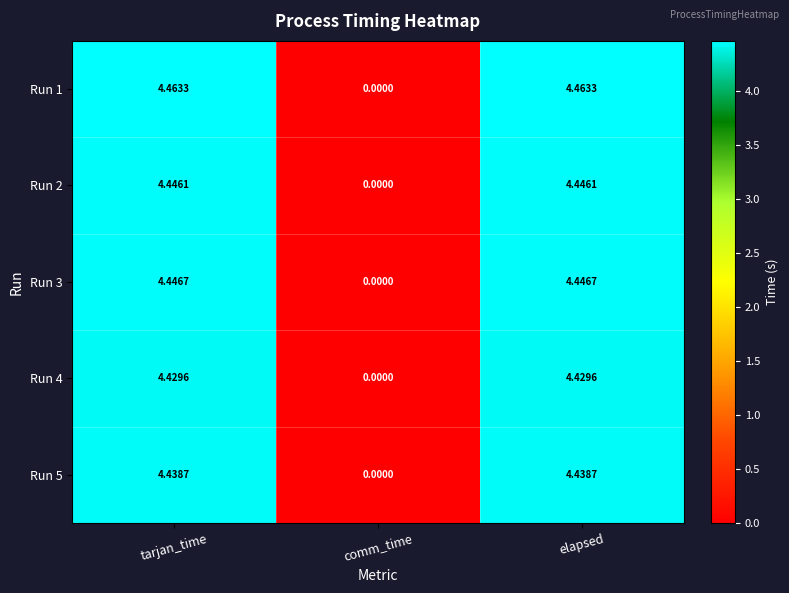

Which series has the largest total across all categories?

Run 1